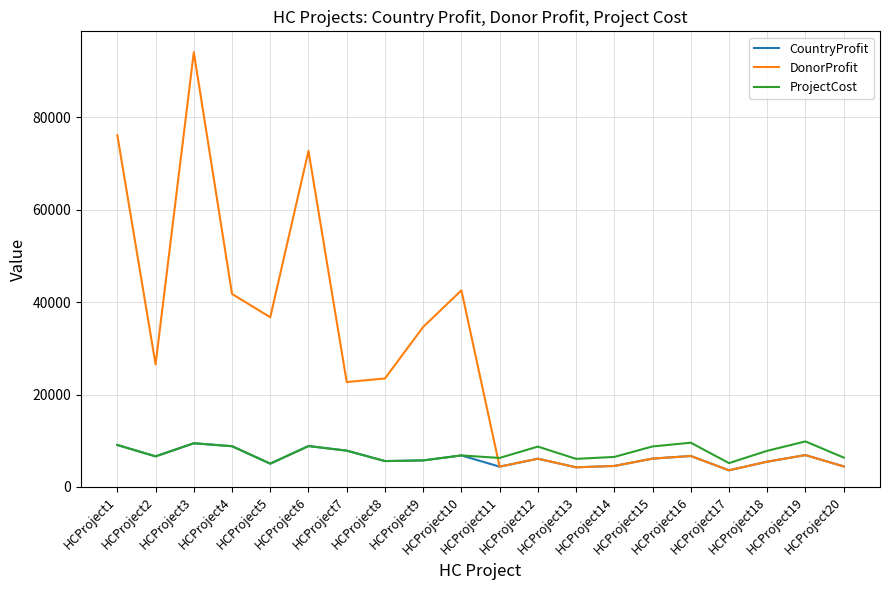

At which category is the sum across all series the highest?

HCProject3